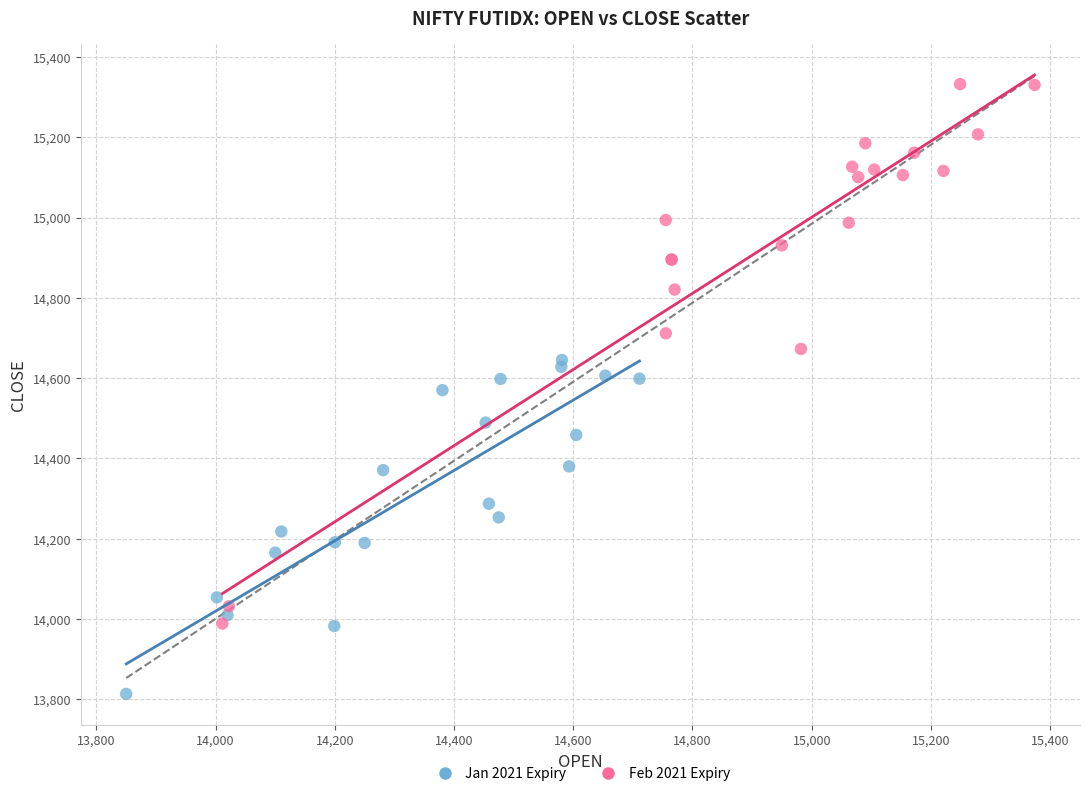

Which series reaches the maximum Y coordinate?

Feb 2021 Expiry